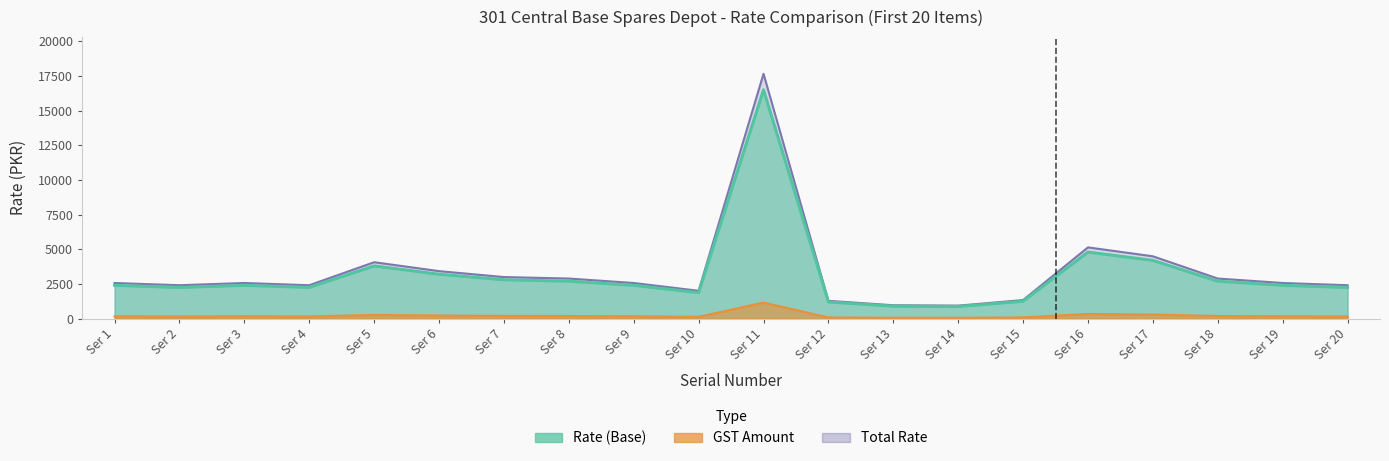

Reading left to right, extract all data points from this chart.

Rate (Base): Ser 1=2568.0	Ser 2=2407.5	Ser 3=2568.0	Ser 4=2407.5	Ser 5=4066.0	Ser 6=3424.0	Ser 7=2996.0	Ser 8=2889.0	Ser 9=2568.0	Ser 10=2006.2	Ser 11=17655.0	Ser 12=1284.0	Ser 13=963.0	Ser 14=936.2	Ser 15=1337.5	Ser 16=5136.0	Ser 17=4494.0	Ser 18=2889.0	Ser 19=2568.0	Ser 20=2407.5
GST: Ser 1=2400.0	Ser 2=2250.0	Ser 3=2400.0	Ser 4=2250.0	Ser 5=3800.0	Ser 6=3200.0	Ser 7=2800.0	Ser 8=2700.0	Ser 9=2400.0	Ser 10=1875.0	Ser 11=16500.0	Ser 12=1200.0	Ser 13=900.0	Ser 14=875.0	Ser 15=1250.0	Ser 16=4800.0	Ser 17=4200.0	Ser 18=2700.0	Ser 19=2400.0	Ser 20=2250.0
Total Rate: Ser 1=168.0	Ser 2=157.5	Ser 3=168.0	Ser 4=157.5	Ser 5=266.0	Ser 6=224.0	Ser 7=196.0	Ser 8=189.0	Ser 9=168.0	Ser 10=131.2	Ser 11=1155.0	Ser 12=84.0	Ser 13=63.0	Ser 14=61.2	Ser 15=87.5	Ser 16=336.0	Ser 17=294.0	Ser 18=189.0	Ser 19=168.0	Ser 20=157.5